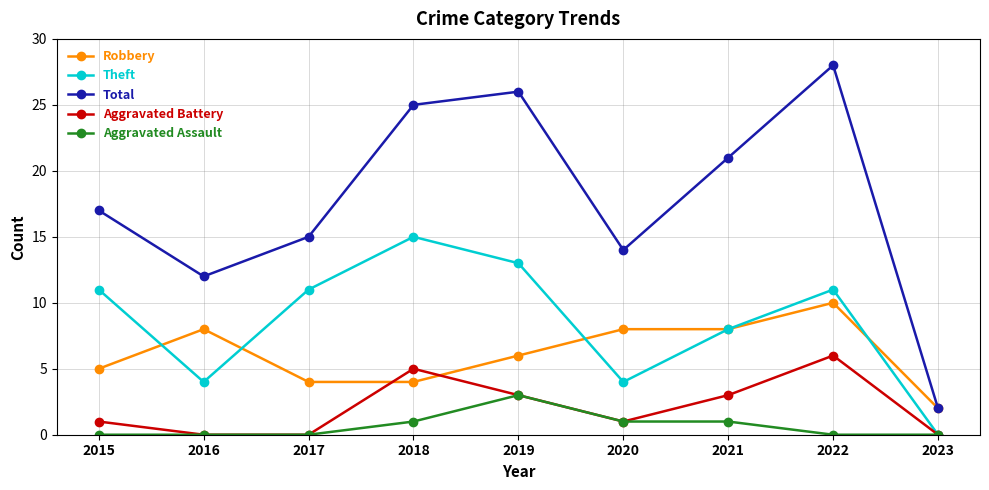

Reading left to right, extract all data points from this chart.

Robbery: 2015=5	2016=8	2017=4	2018=4	2019=6	2020=8	2021=8	2022=10	2023=2
Theft: 2015=11	2016=4	2017=11	2018=15	2019=13	2020=4	2021=8	2022=11	2023=0
Total: 2015=17	2016=12	2017=15	2018=25	2019=26	2020=14	2021=21	2022=28	2023=2
Aggravated Battery: 2015=1	2016=0	2017=0	2018=5	2019=3	2020=1	2021=3	2022=6	2023=0
Aggravated Assault: 2015=0	2016=0	2017=0	2018=1	2019=3	2020=1	2021=1	2022=0	2023=0